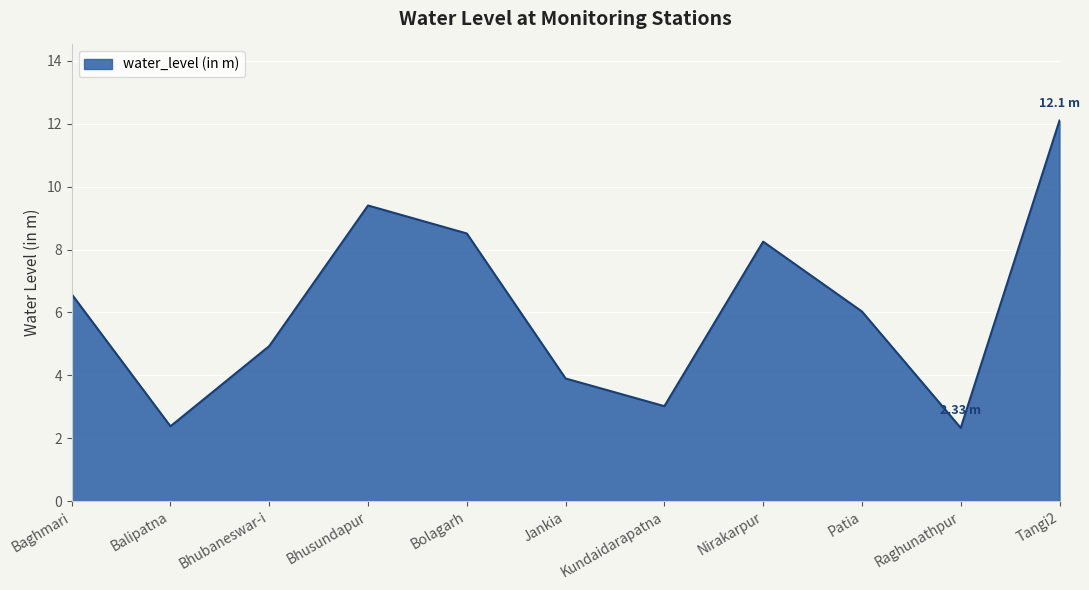

What position from the left is Kundaidarapatna?

7